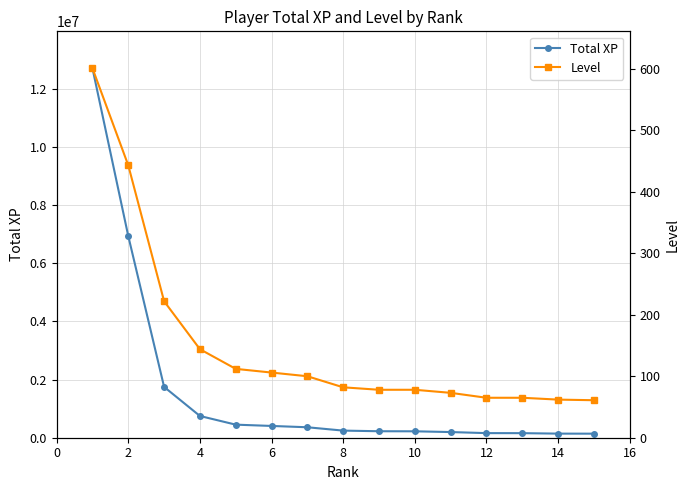

True or false: Total XP has more than 2 points higher than both neighbors.

False